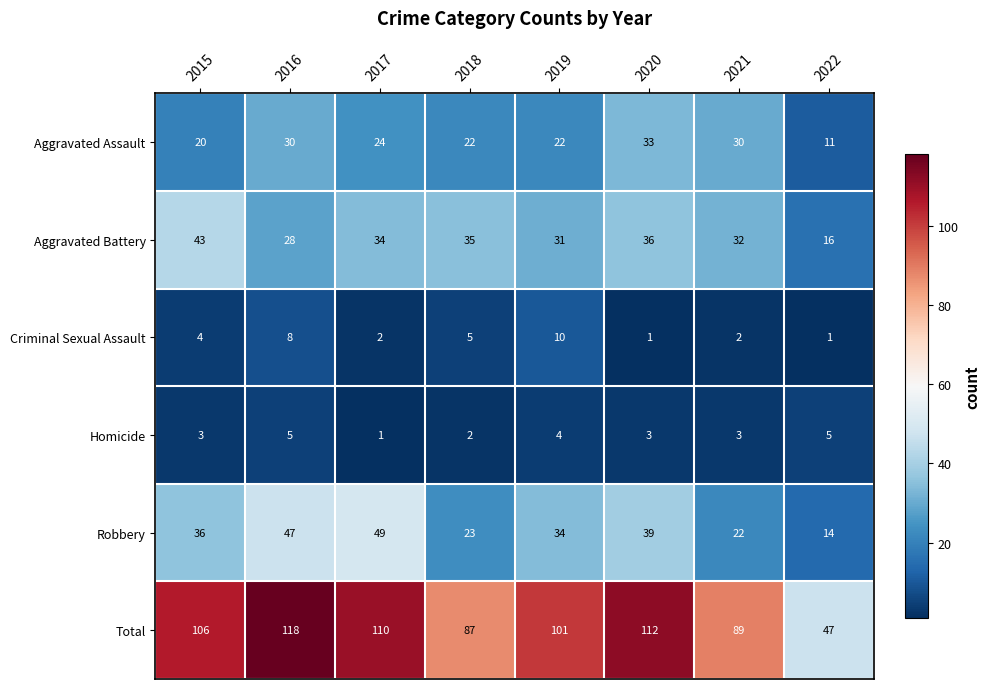

Which series has the largest total across all categories?

Total